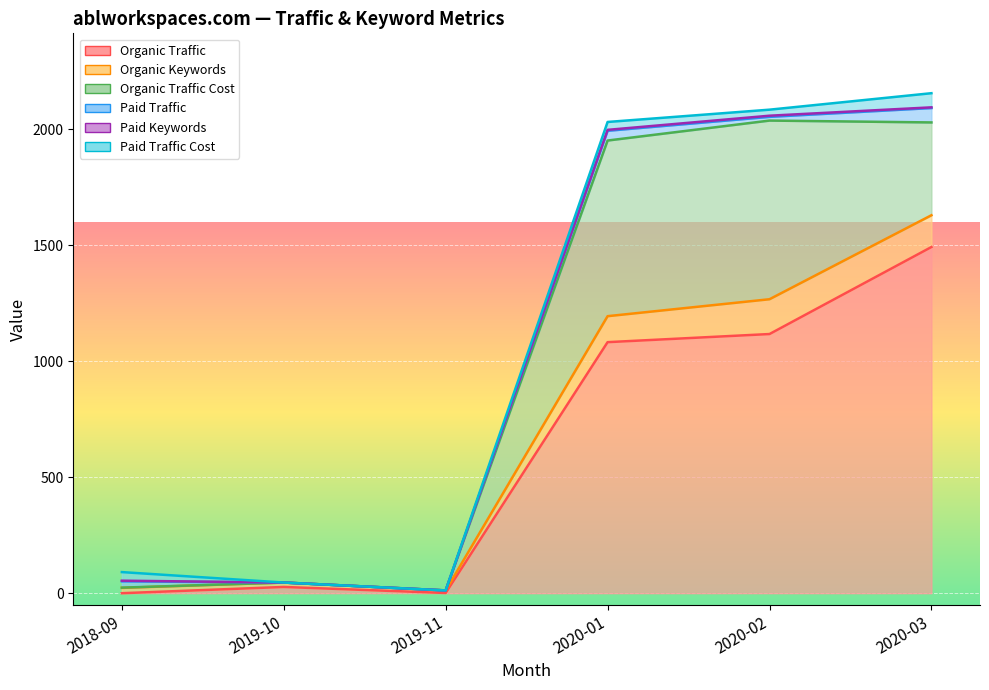

What is the difference between the maximum and minimum values in the Organic Traffic Cost series?

770